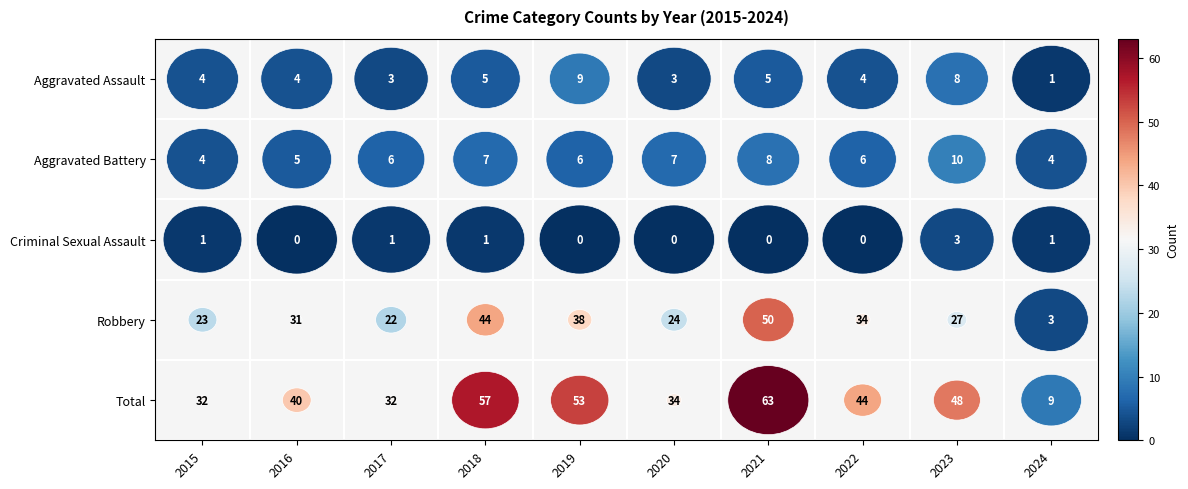

Rank the series at 2021 from highest to lowest value.

Total, Robbery, Aggravated Battery, Aggravated Assault, Criminal Sexual Assault